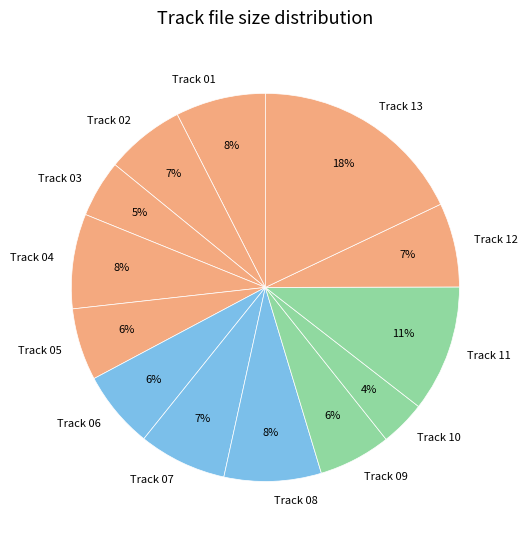

Combined, do Track 04 and Track 02 account for over 50%?

No